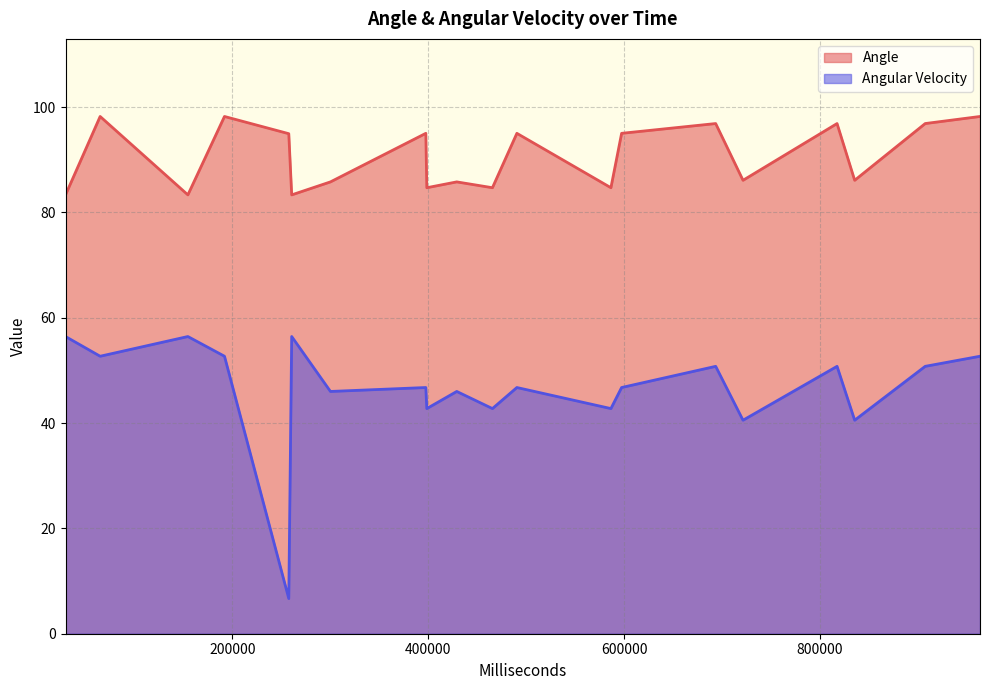

The value of Angular Velocity at 4 is 23.7. True or false?

False